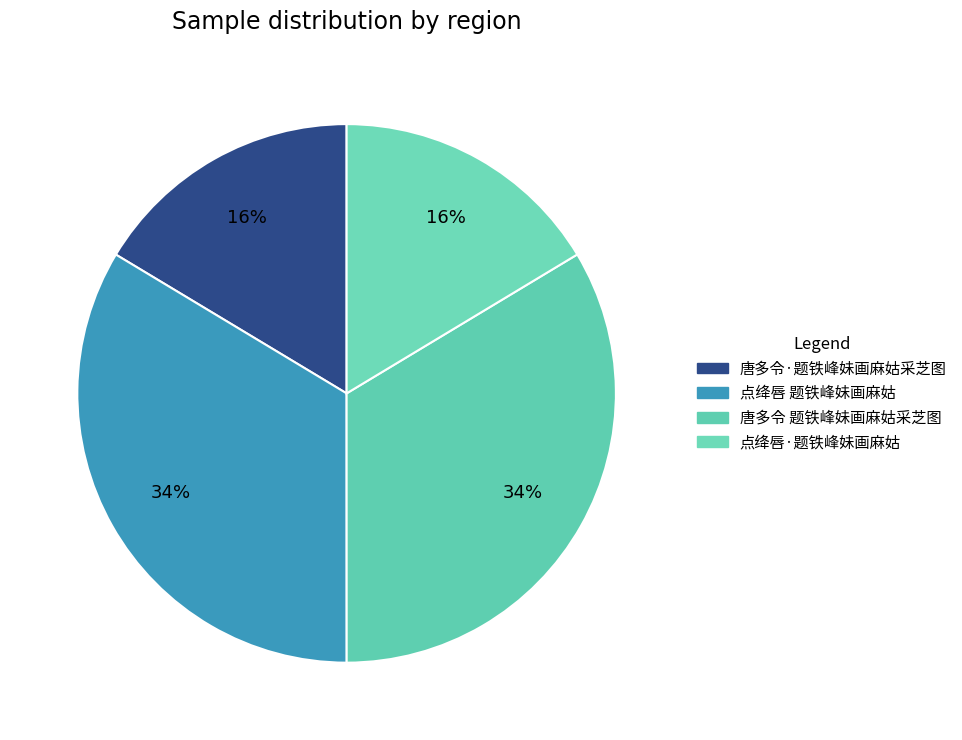

Does 点绛唇 题铁峰妹画麻姑 account for over 50% of the chart?

No